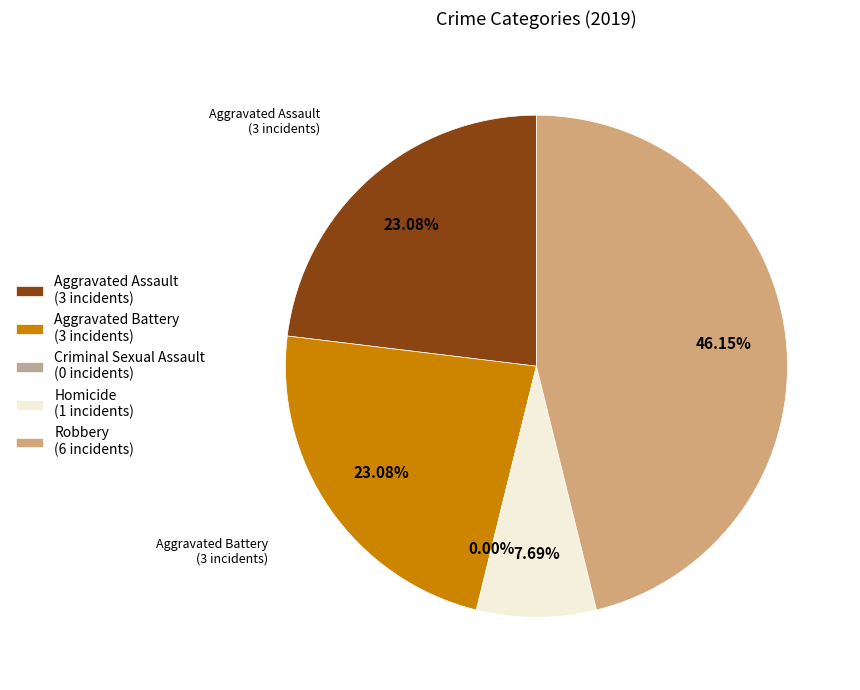

True or false: Aggravated Assault accounts for 8% of the total.

False